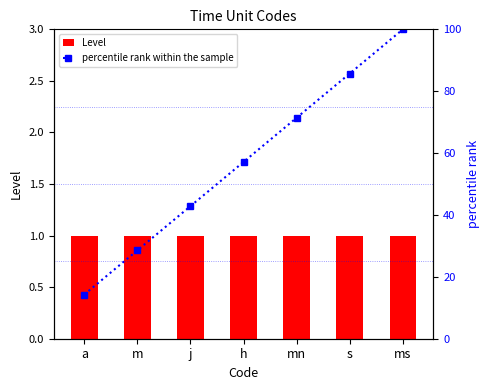

Reading left to right, extract all data points from this chart.

Level: 1.0	1.0	1.0	1.0	1.0	1.0	1.0
percentile rank within the sample: 14.3	28.6	42.9	57.1	71.4	85.7	100.0